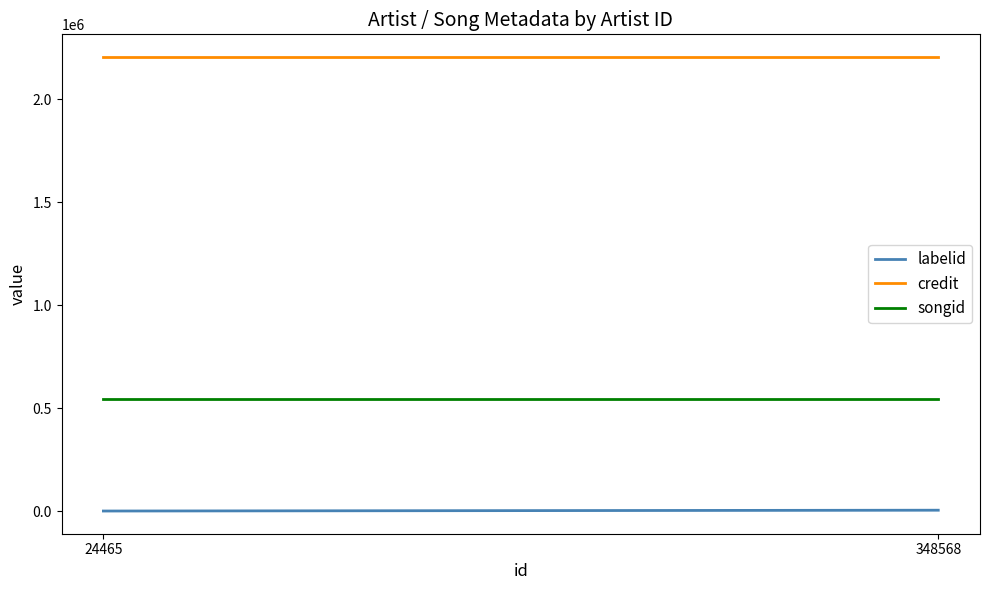

How many lines are shown in the chart?

3